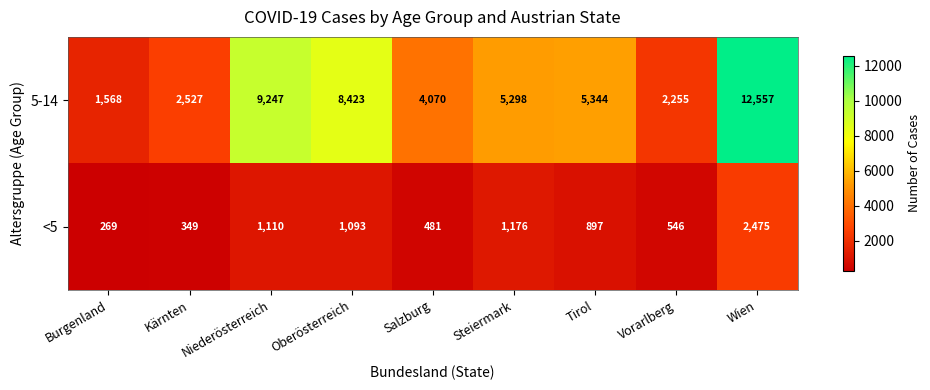

The 5-14 series shows 12139 at Niederösterreich. True or false?

False